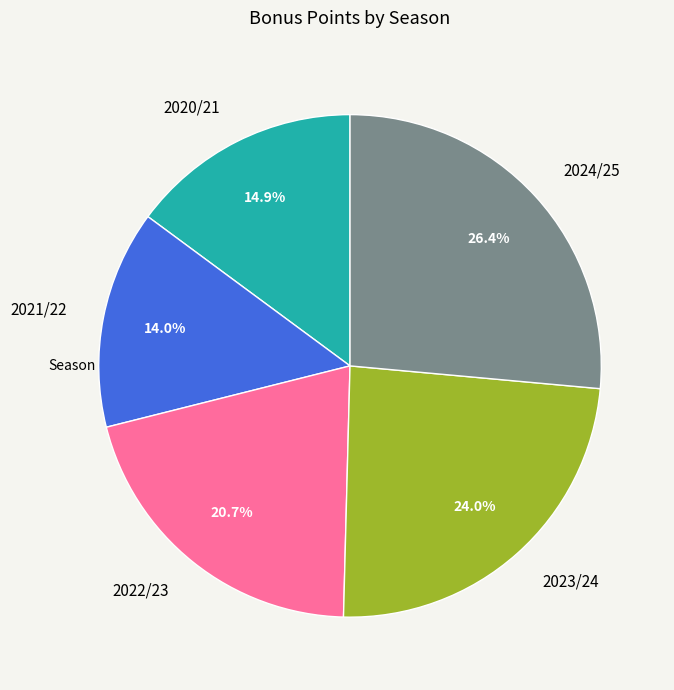

Which has a higher value, 2022/23 or 2023/24?

2023/24